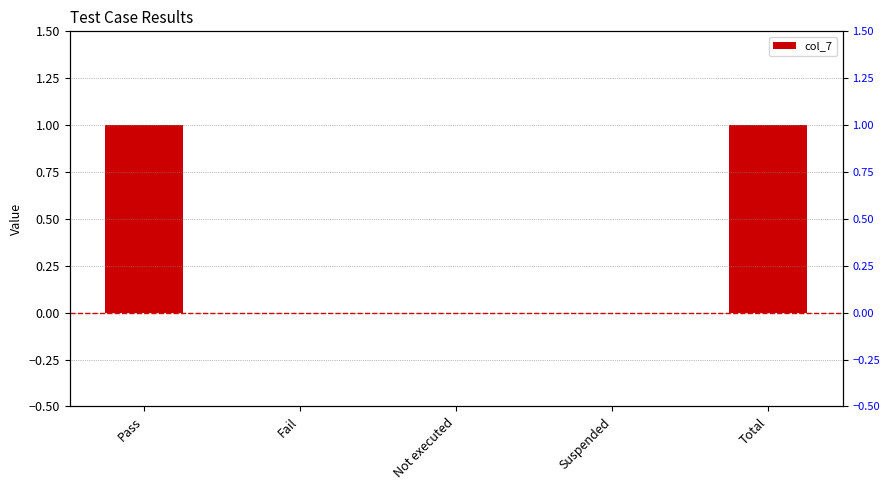

How many values are between 0 and 1?

5